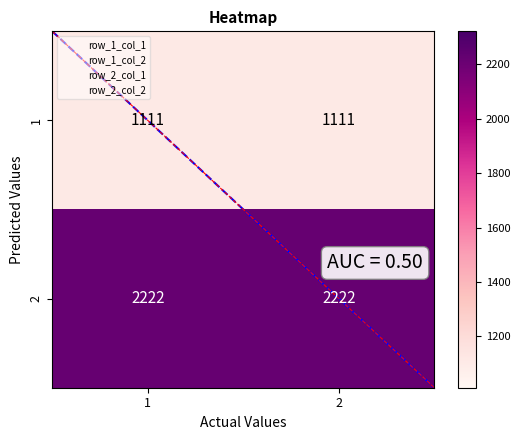

What is the minimum value for 2?

2222